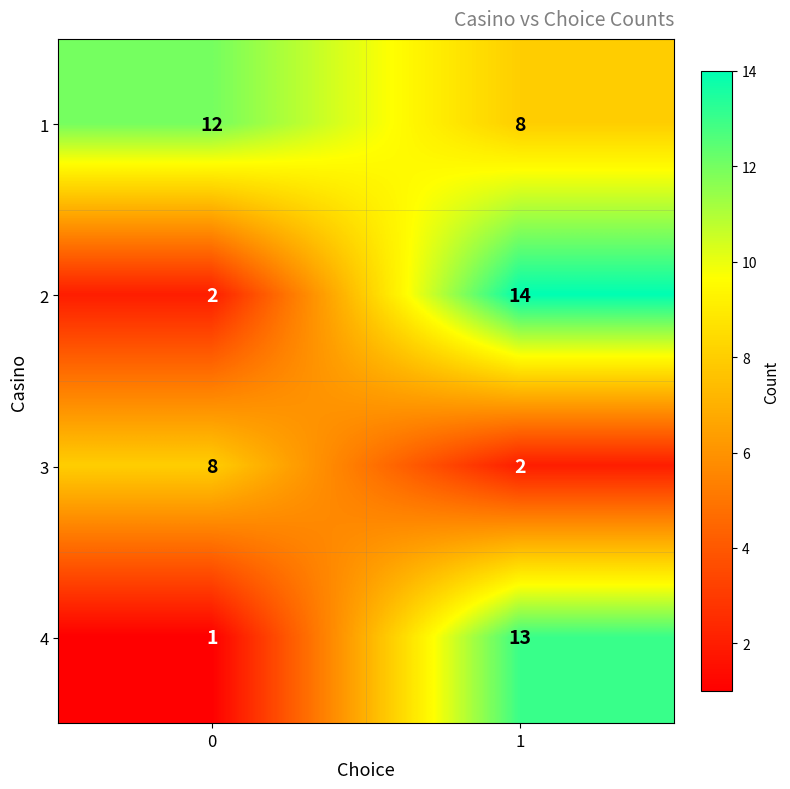

Reading left to right, extract all data points from this chart.

1: 0=12	1=8
2: 0=2	1=14
3: 0=8	1=2
4: 0=1	1=13